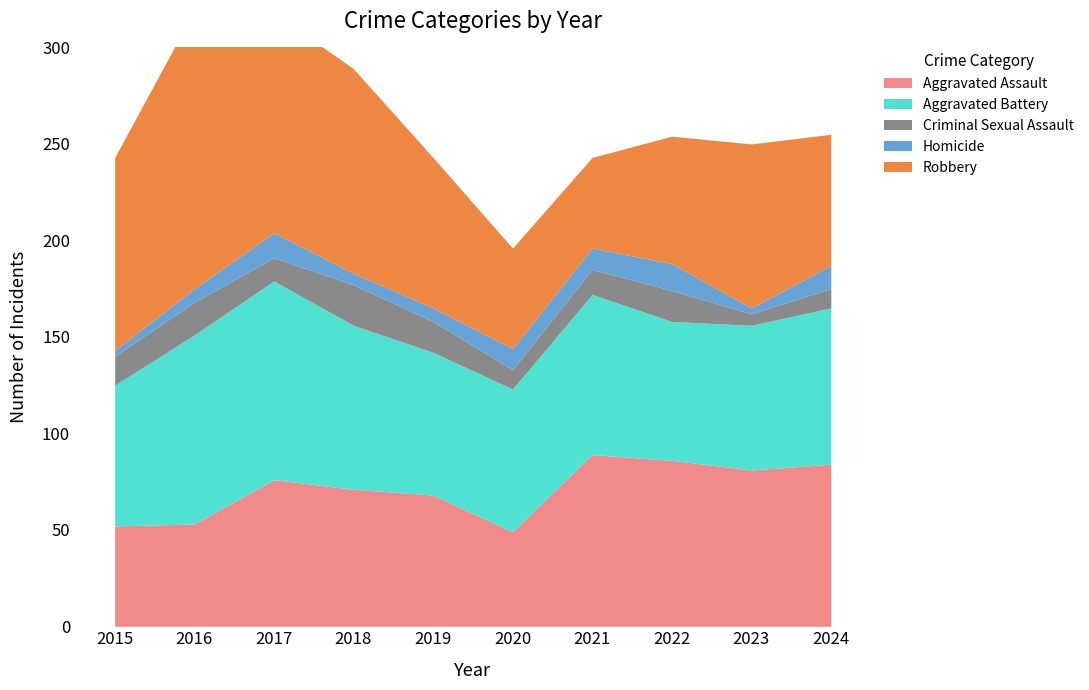

Where is the first local maximum for Robbery?

2016